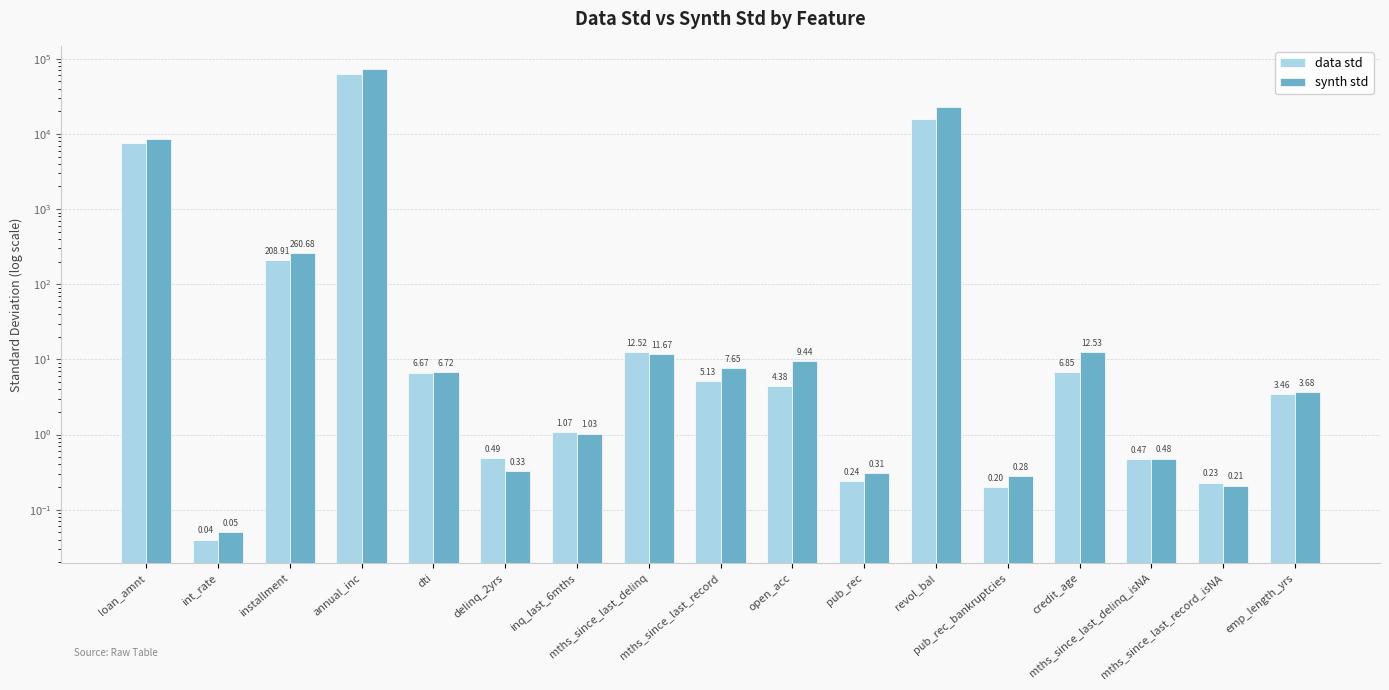

Reading right to left, list all the values displayed in this chart.

data std: emp_length_yrs=3.5	mths_since_last_record_isNA=0.2	mths_since_last_delinq_isNA=0.5	credit_age=6.8	pub_rec_bankruptcies=0.2	revol_bal=15849.2	pub_rec=0.2	open_acc=4.4	mths_since_last_record=5.1	mths_since_last_delinq=12.5	inq_last_6mths=1.1	delinq_2yrs=0.5	dti=6.7	annual_inc=63125.7	installment=208.9	int_rate=0.0	loan_amnt=7480.9
synth std: emp_length_yrs=3.7	mths_since_last_record_isNA=0.2	mths_since_last_delinq_isNA=0.5	credit_age=12.5	pub_rec_bankruptcies=0.3	revol_bal=22752.7	pub_rec=0.3	open_acc=9.4	mths_since_last_record=7.7	mths_since_last_delinq=11.7	inq_last_6mths=1.0	delinq_2yrs=0.3	dti=6.7	annual_inc=72313.4	installment=260.7	int_rate=0.1	loan_amnt=8679.2